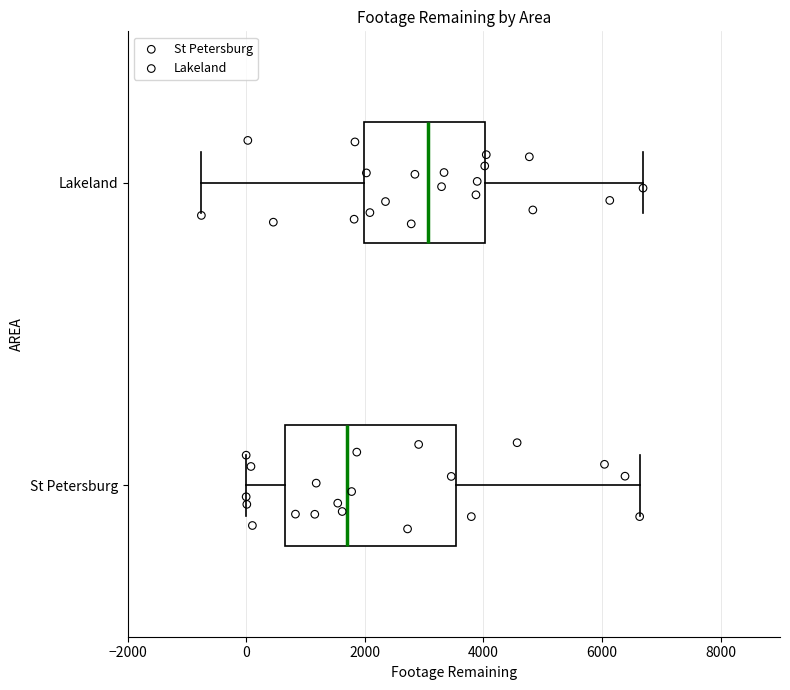

Reading bottom to top, transcribe this box plot: for each box, give where its median line is, the range the box spans, and where its two whiskers end, as read against the x-axis. The values are not printed on the chart, so give them approximately, as read against the axis.

St Petersburg: median 1600, box 600 to 3600, whiskers 0 to 6600
Lakeland: median 3000, box 2000 to 4000, whiskers -800 to 6600